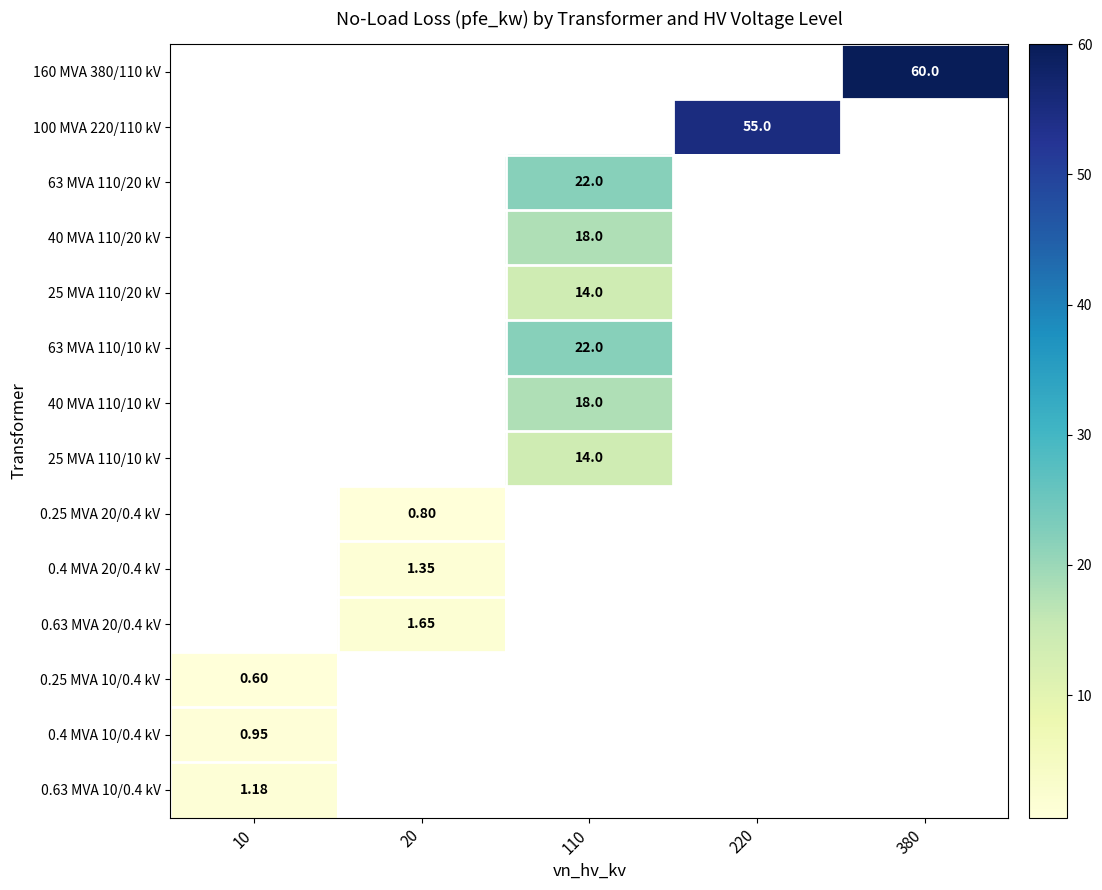

How many positive values does the 0.4 MVA 20/0.4 kV series have?

1